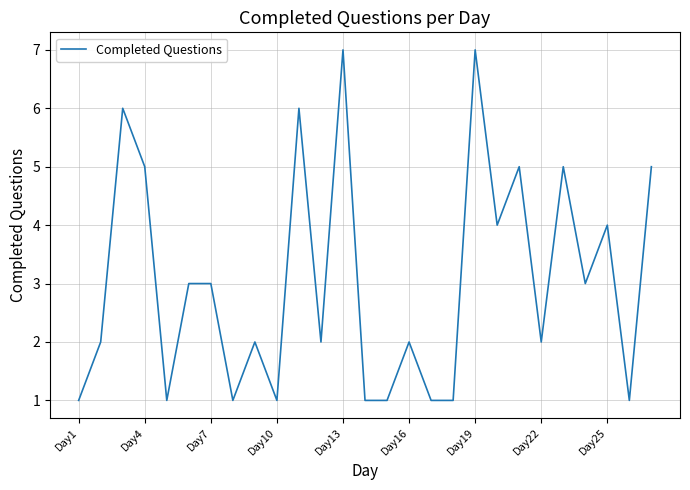

What is the greatest value displayed?

7